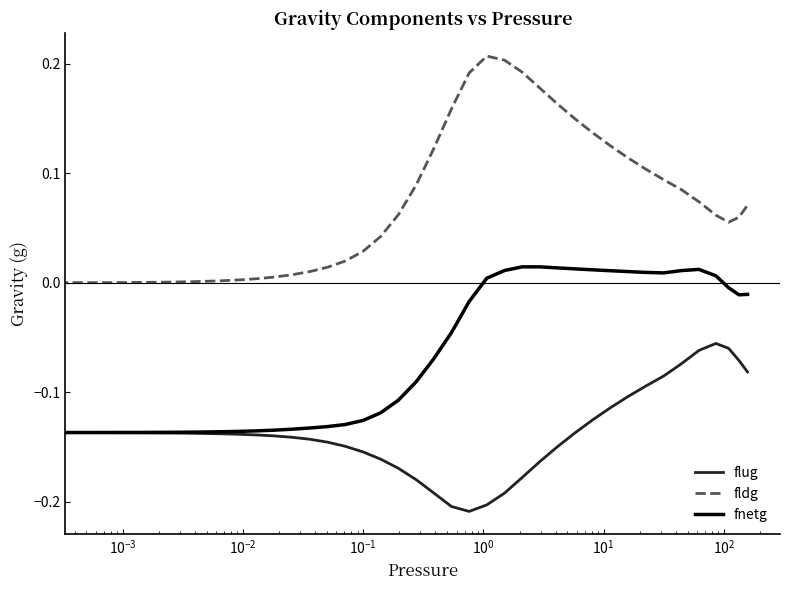

True or false: fldg and fnetg cross at least once.

False